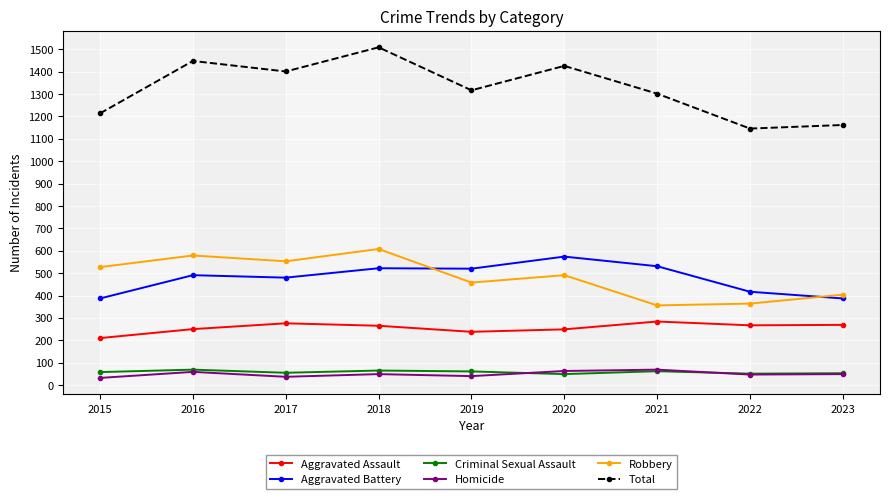

Is the value of Aggravated Battery at 2023 greater than the value of Total at 2023?

No